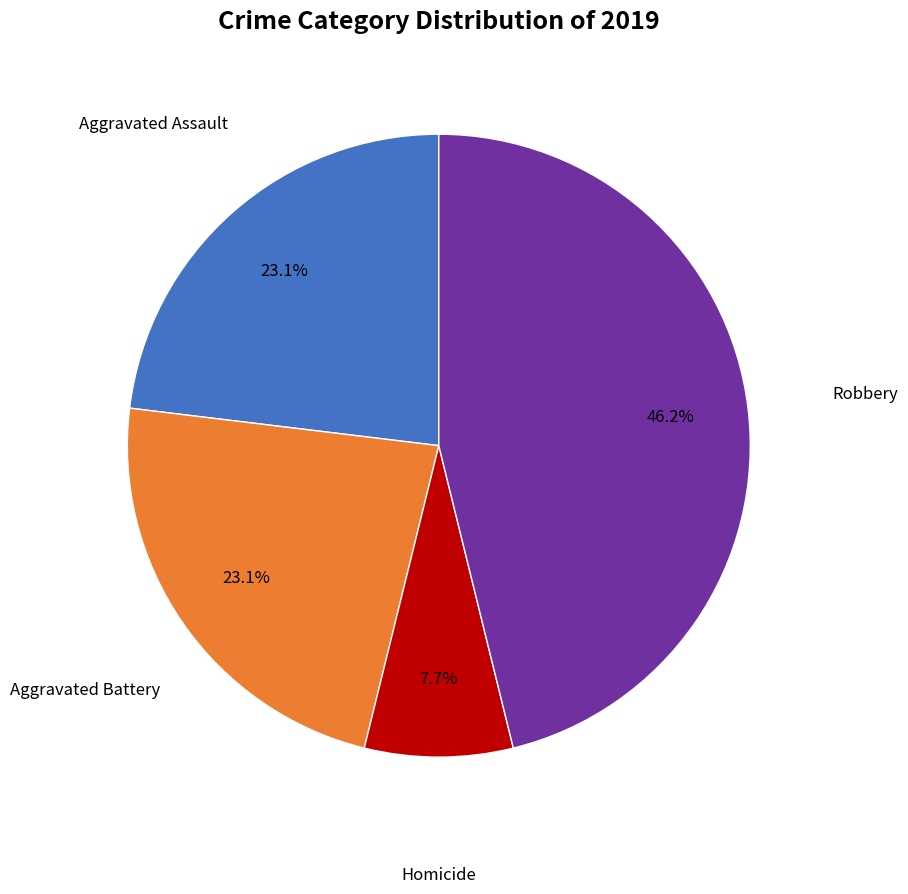

Is there a majority slice in this chart?

No